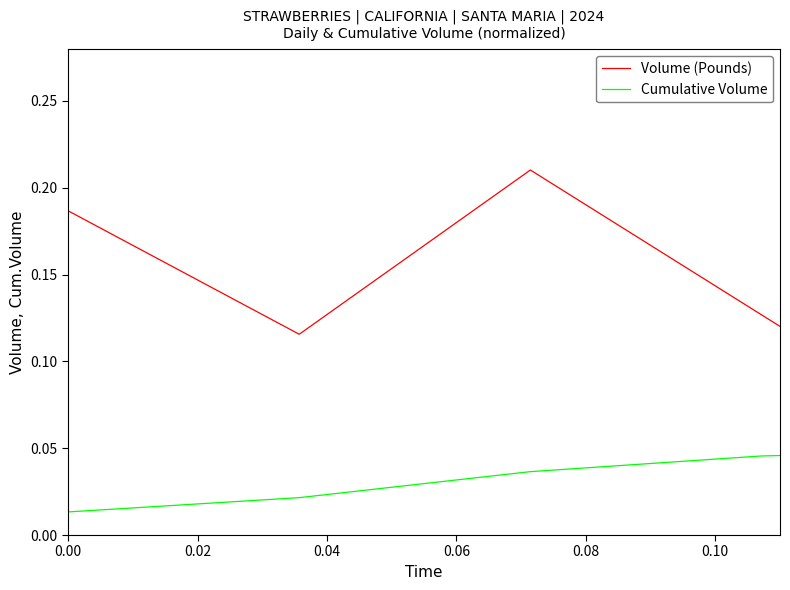

Which series ends up on top after the final intersection of Cumulative Volume and Volume (Pounds)?

Cumulative Volume